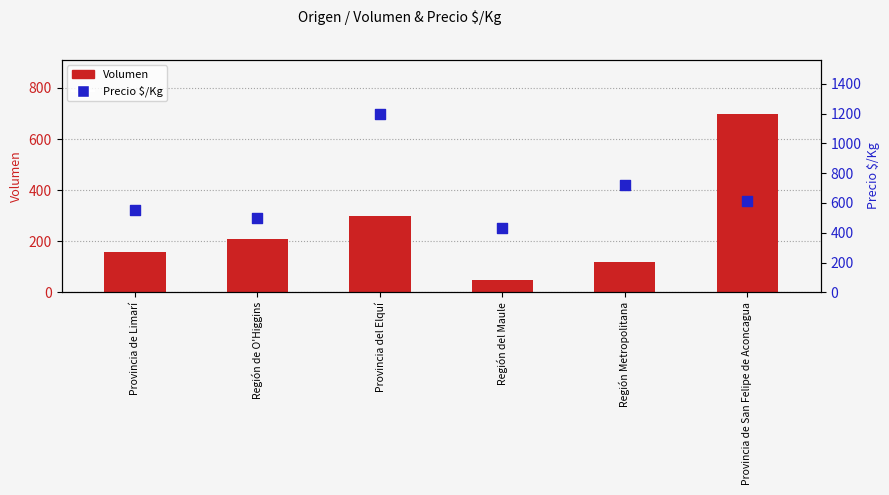

At how many categories does at least one series exceed 400?

6